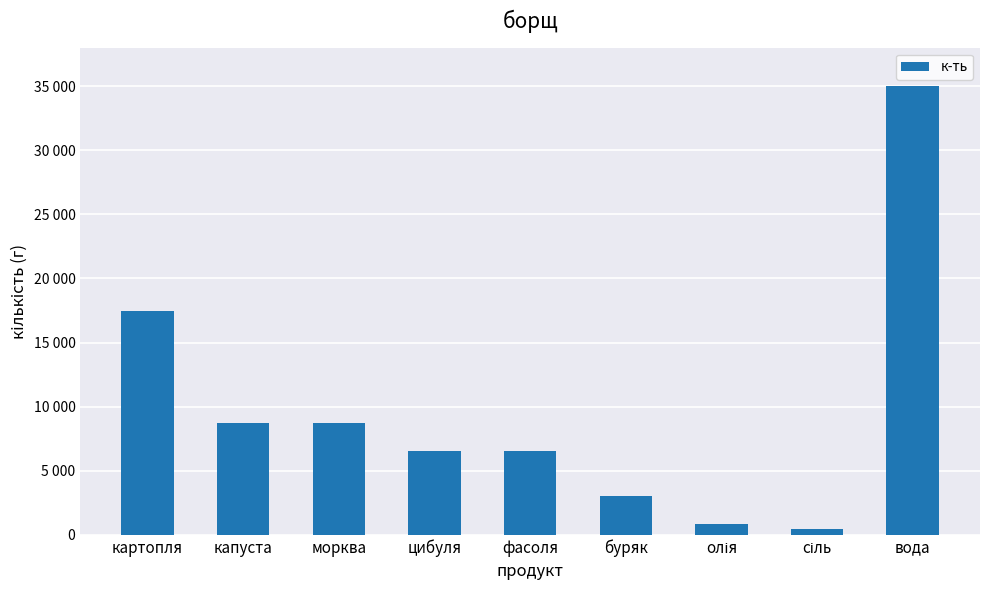

Between вода and сіль, which is larger?

вода